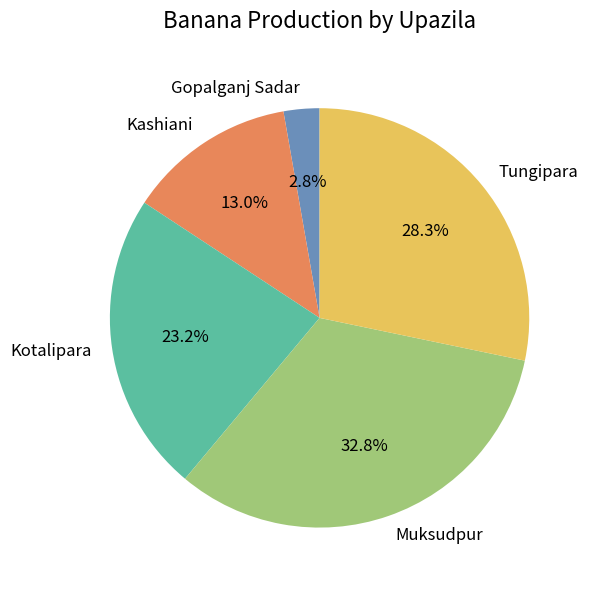

To the nearest percent, what is the difference between the Muksudpur and Kotalipara slice percentages?

10%